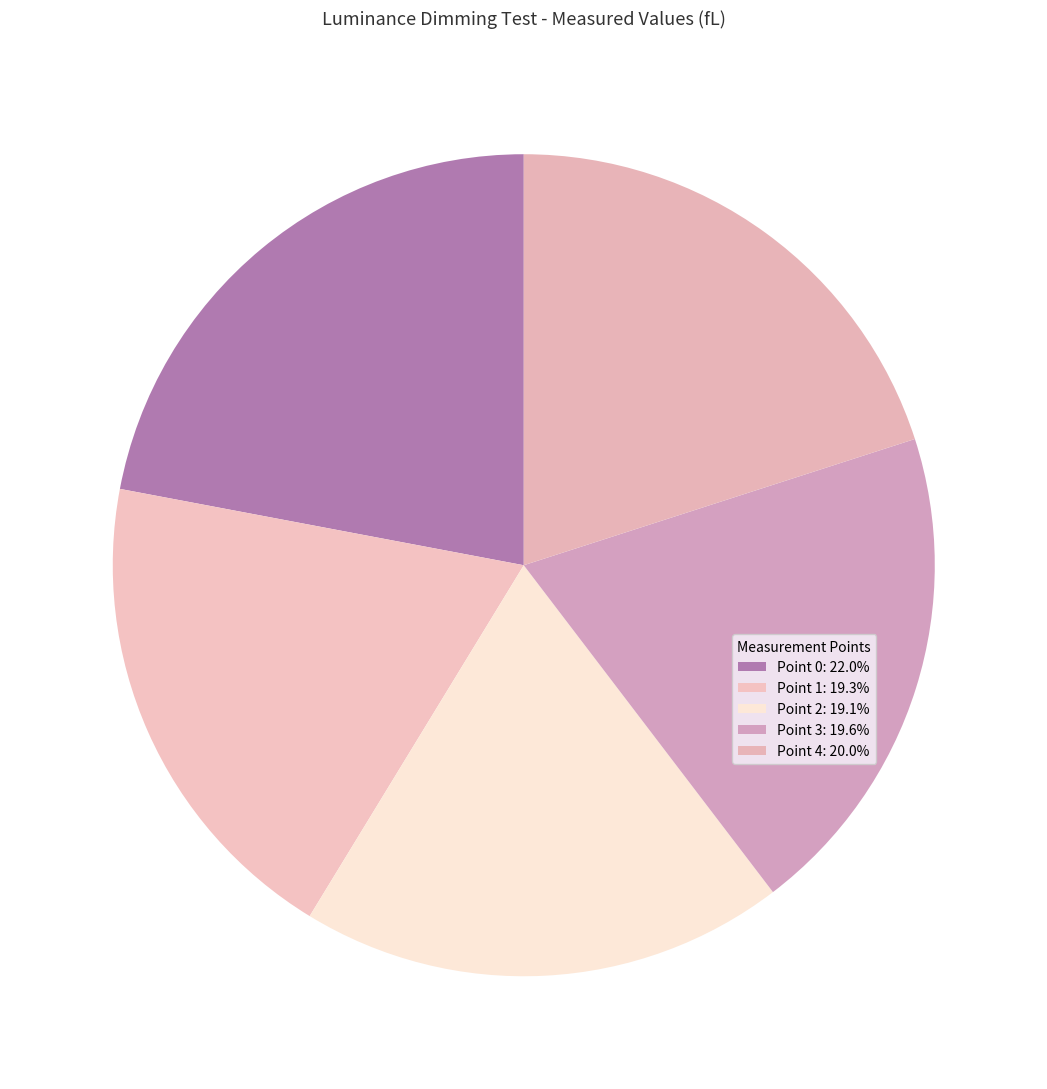

What percentage is the Point 1 slice, to the nearest percent?

19%